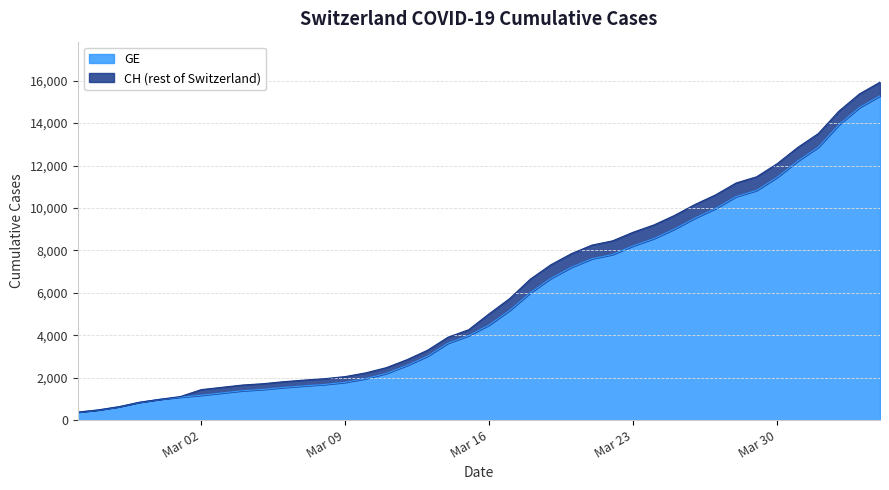

Reading left to right, transcribe all the data shown in this chart.

CH: 375	479	630	840	981	1113	1436	1544	1652	1715	1809	1885	1952	2051	2226	2472	2845	3291	3908	4259	5012	5731	6644	7323	7847	8249	8449	8855	9196	9642	10162	10613	11175	11467	12086	12852	13505	14561	15375	15926
GE: 375	479	630	840	981	1083	1171	1278	1384	1447	1538	1614	1681	1780	1955	2201	2574	3010	3627	3978	4485	5174	6002	6681	7205	7607	7807	8213	8554	9000	9520	9971	10533	10825	11444	12210	12863	13919	14733	15284